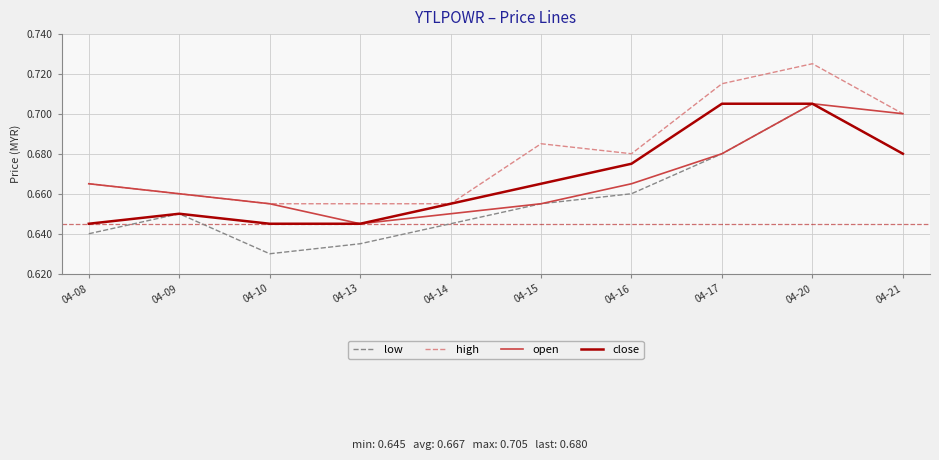

Where is low nearest to the value 0?

04-10